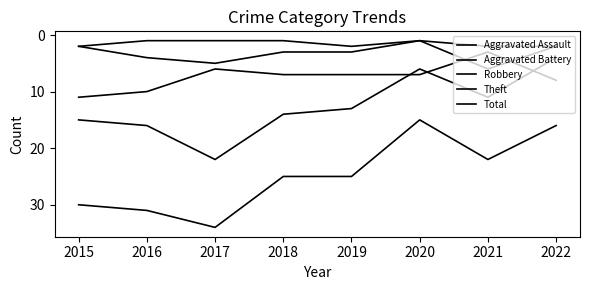

How many lines are shown in the chart?

5